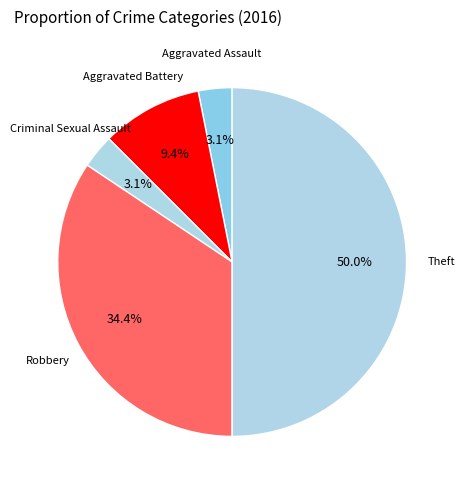

Which category has the biggest portion of the pie?

Theft